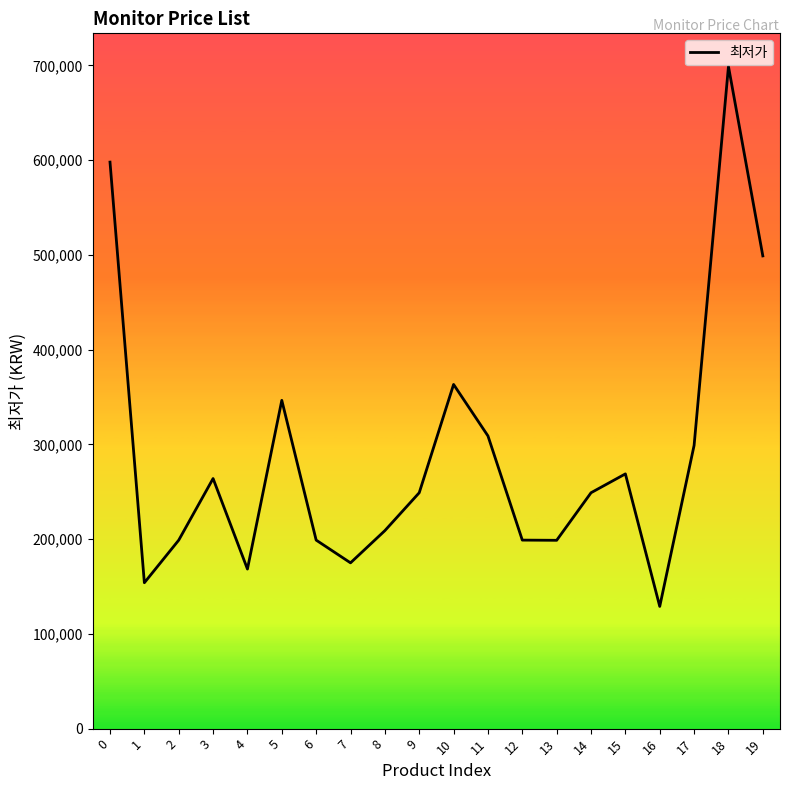

Where is the first local maximum?

3